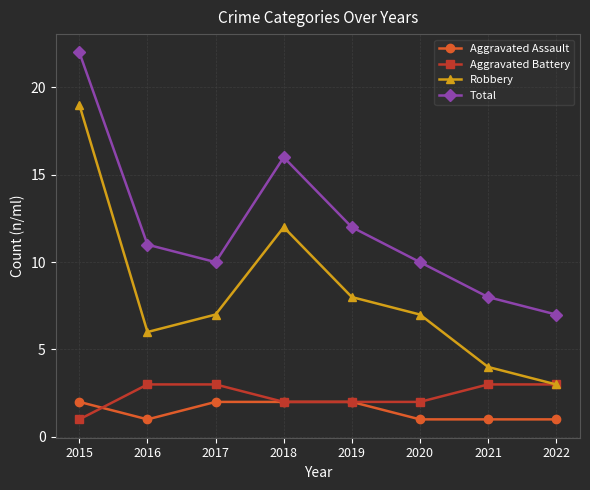

What is the difference between the maximum and minimum values in the Aggravated Battery series?

2